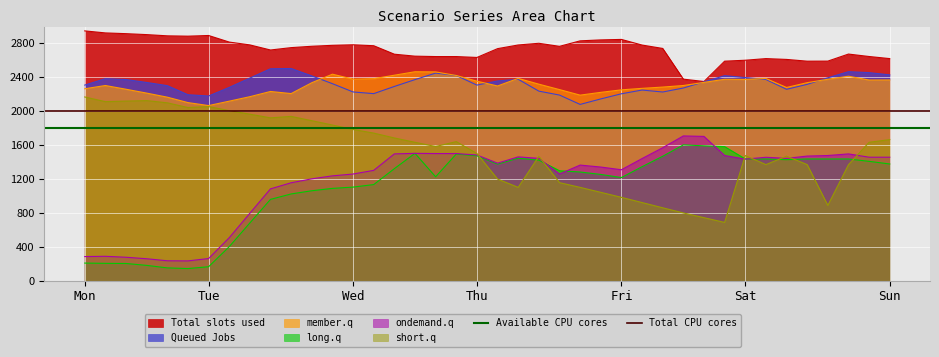

What is the minimum value for Total slots used?

2351.2